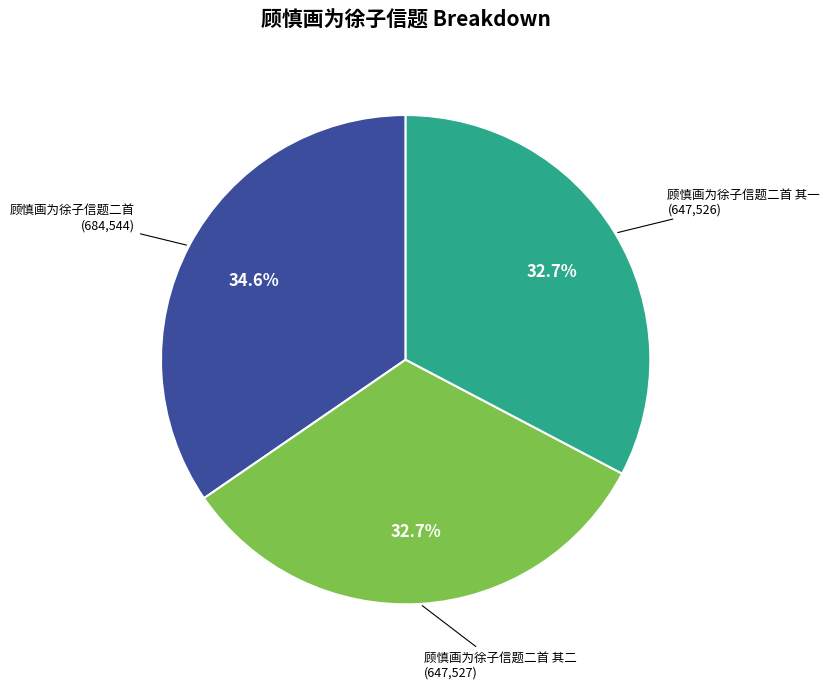

What is the total percentage of 顾慎画为徐子信题二首 其一 and 顾慎画为徐子信题二首 其二?

65.4%